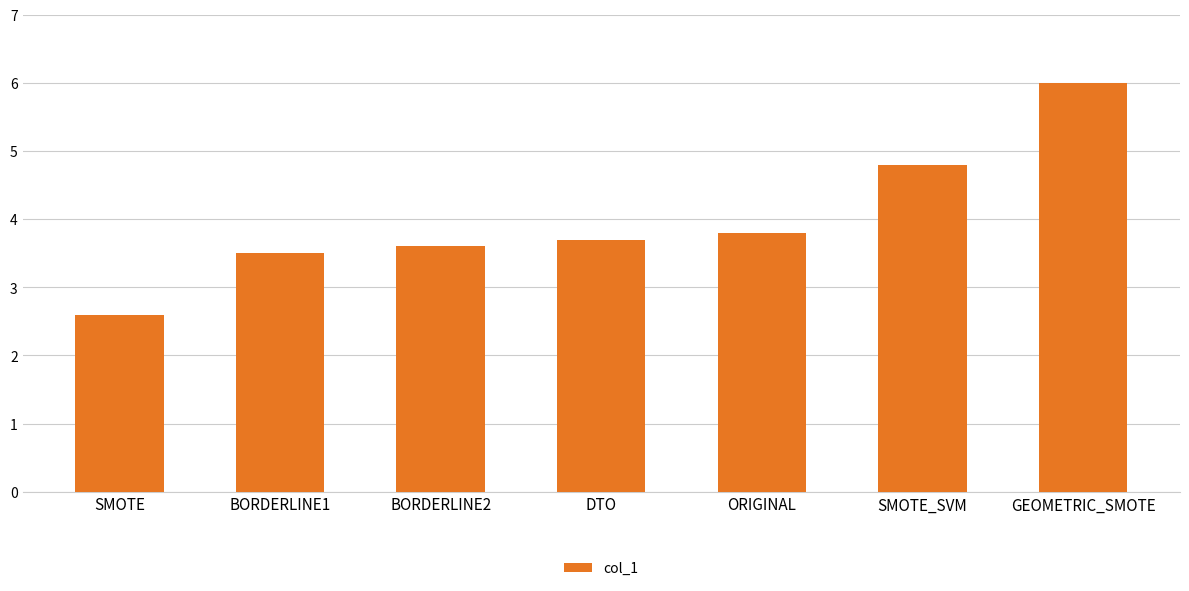

The value at SMOTE is 2.6. True or false?

True